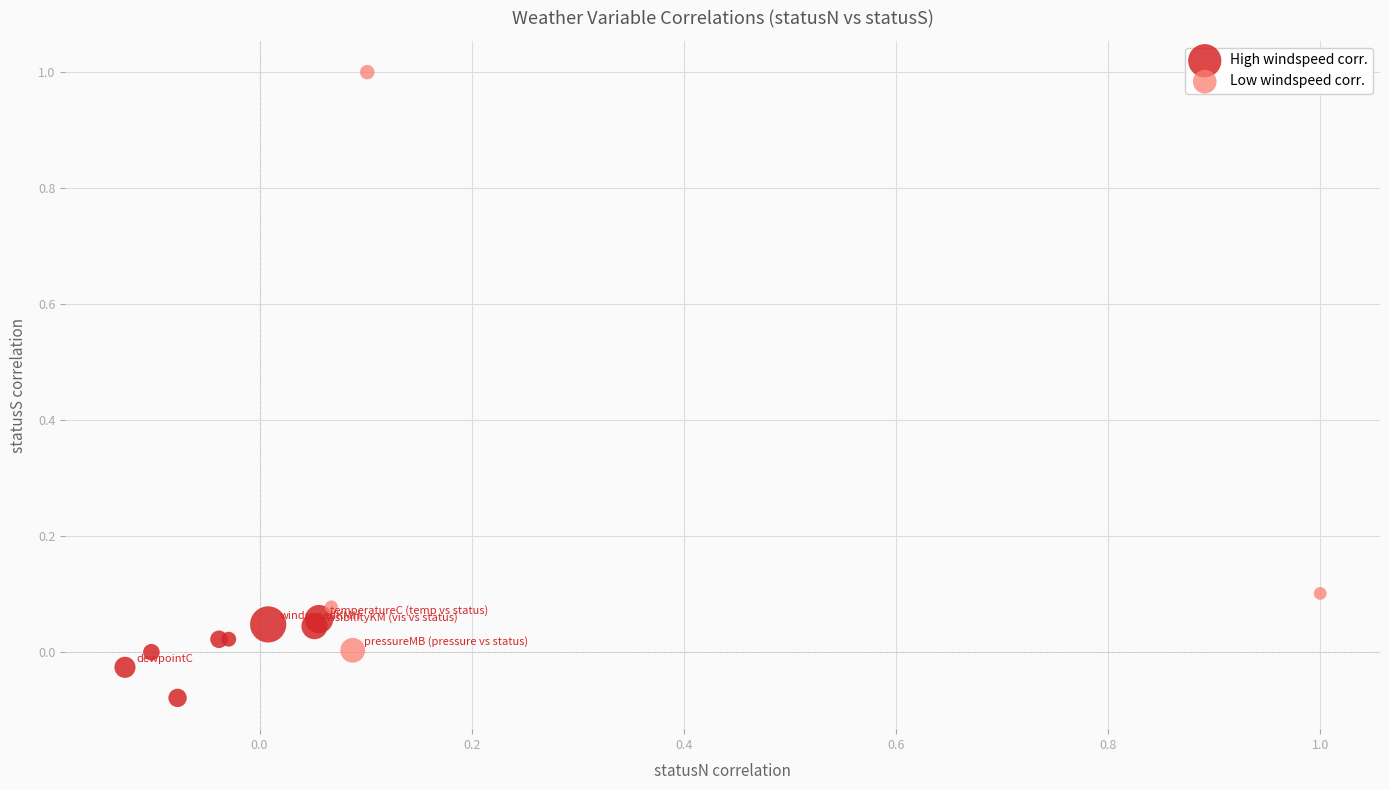

Which series contains the highest Y value?

Low windspeed corr.